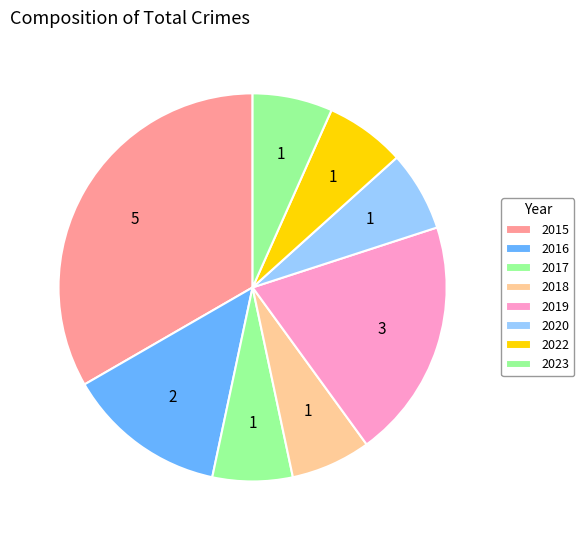

To the nearest percent, what portion does 2022 represent?

7%